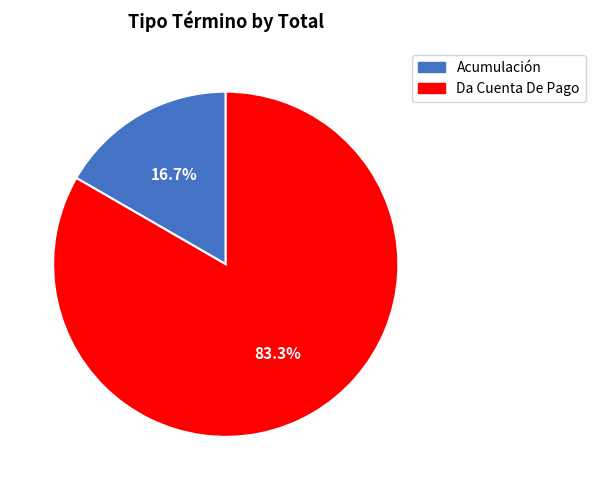

How many segments does this pie chart have?

2